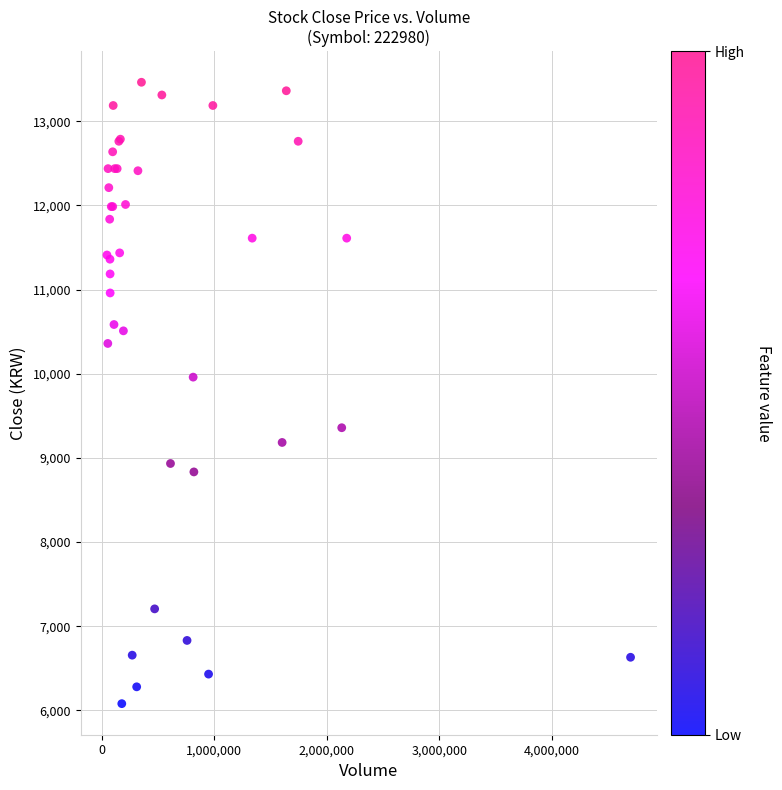

What Y value in the scatter plot is closest to 9771?

9959